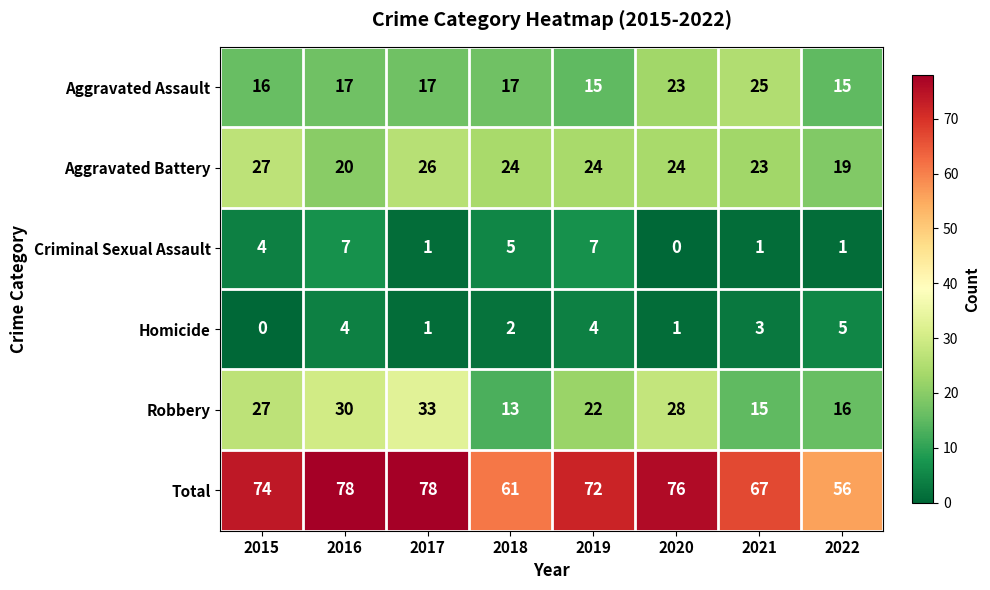

At how many categories does at least one series exceed 23?

8